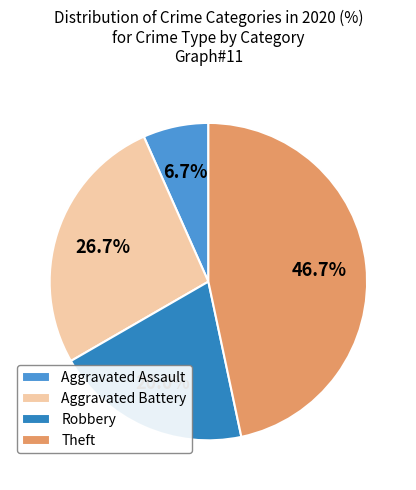

Which has a higher value, Aggravated Assault or Theft?

Theft